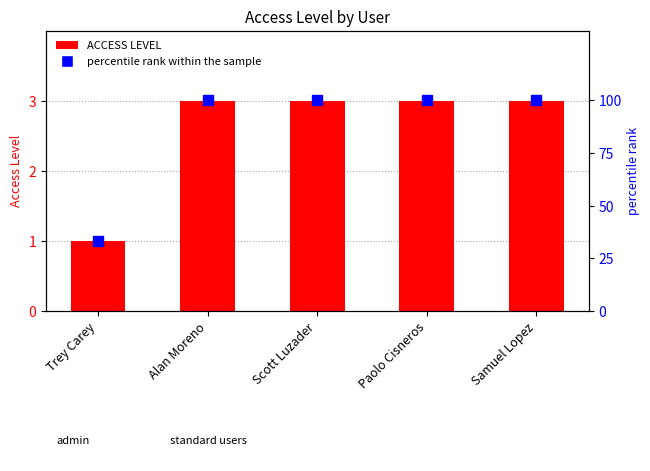

Reading right to left, list all the values displayed in this chart.

ACCESS LEVEL: Samuel Lopez=3.0	Paolo Cisneros=3.0	Scott Luzader=3.0	Alan Moreno=3.0	Trey Carey=1.0
percentile rank within the sample: Samuel Lopez=100.0	Paolo Cisneros=100.0	Scott Luzader=100.0	Alan Moreno=100.0	Trey Carey=33.3